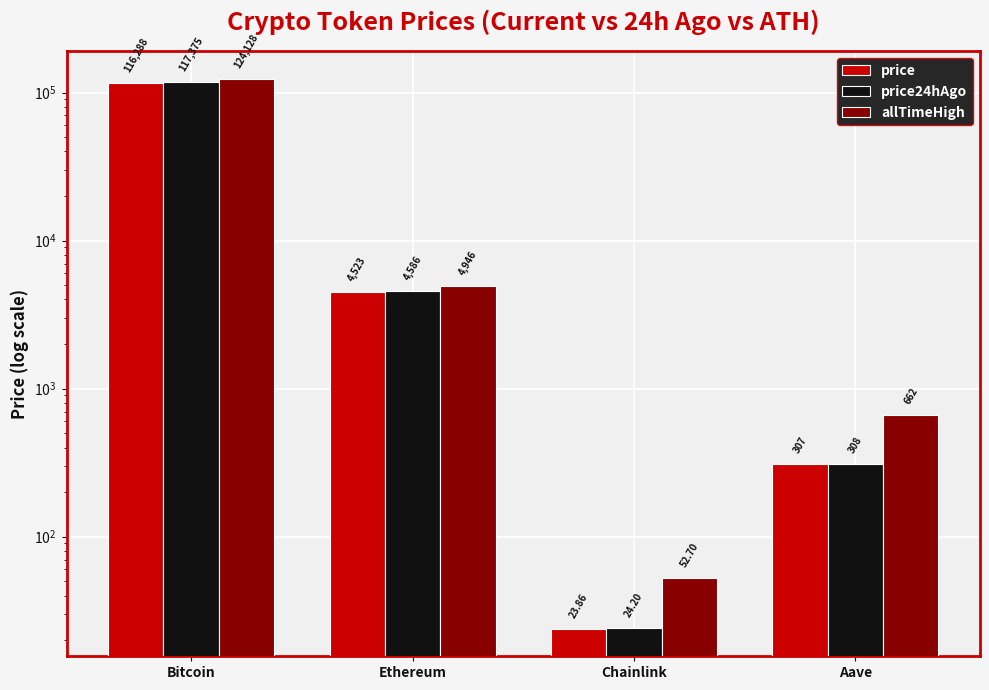

What is the label of the 1st bar from the left?

Bitcoin